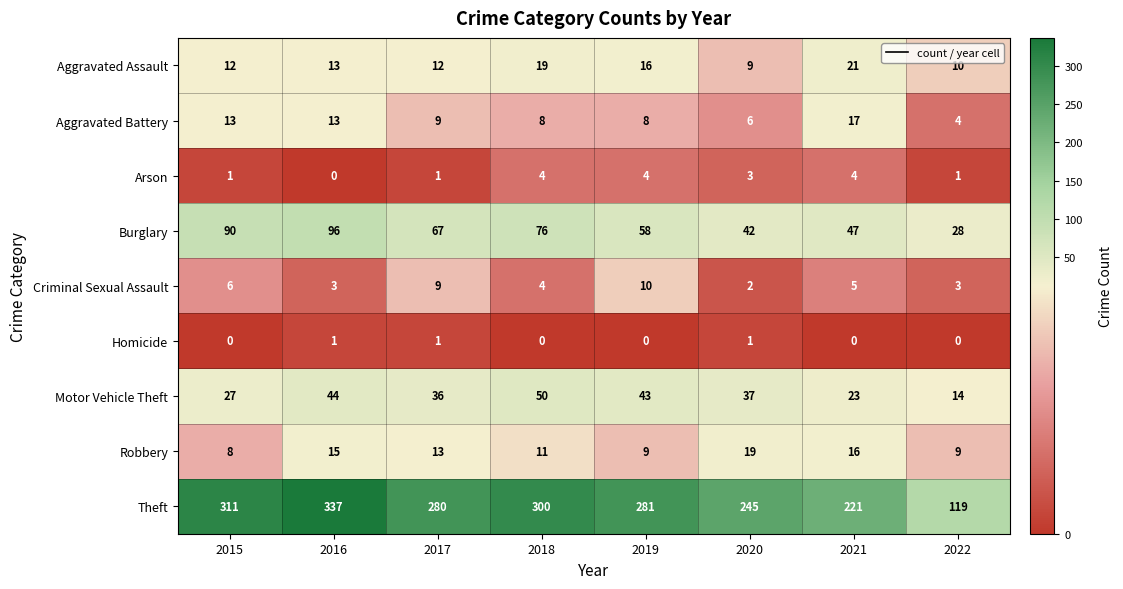

Which series has the widest spread of values?

Theft